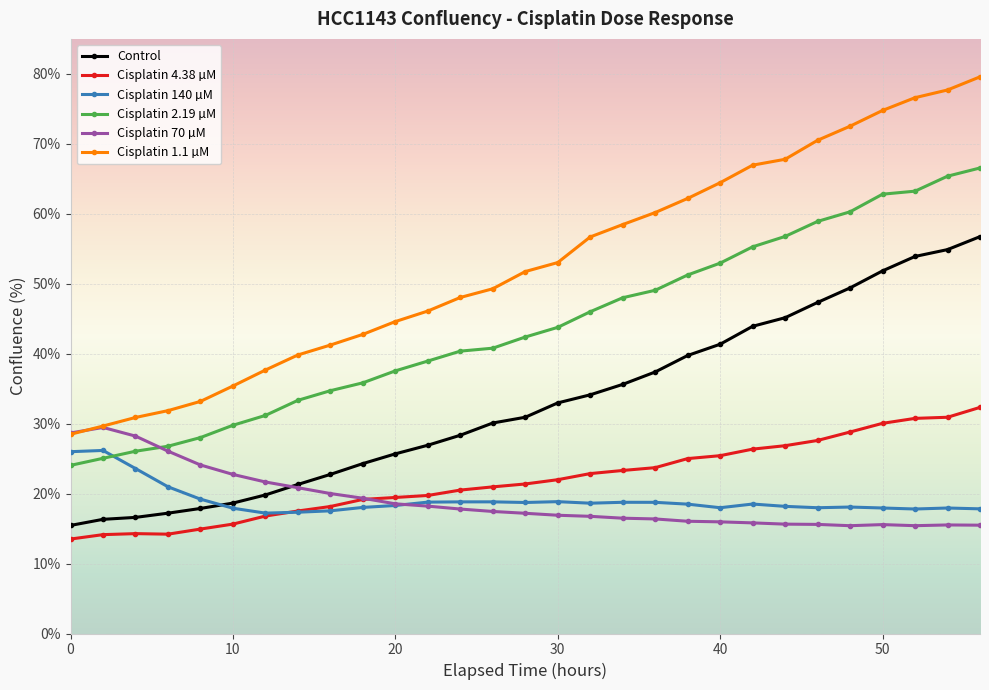

True or false: Cisplatin 4.38 µM and Control cross at least once.

False